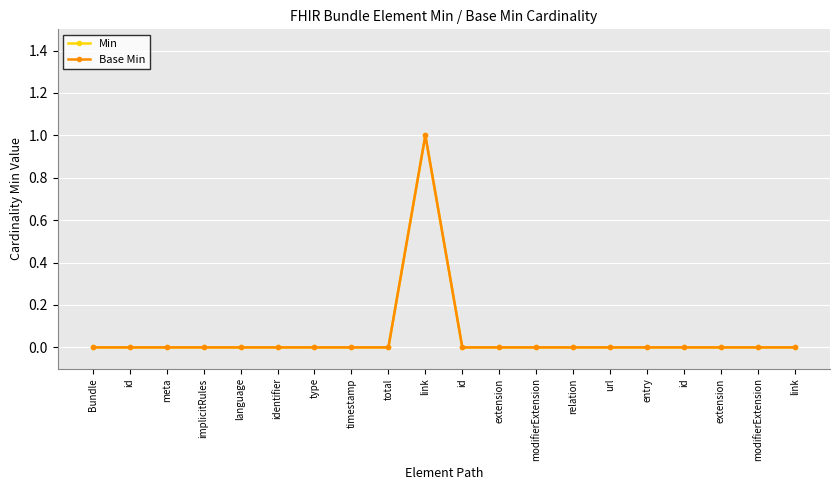

Rank the series at extension from highest to lowest value.

Min, Base Min